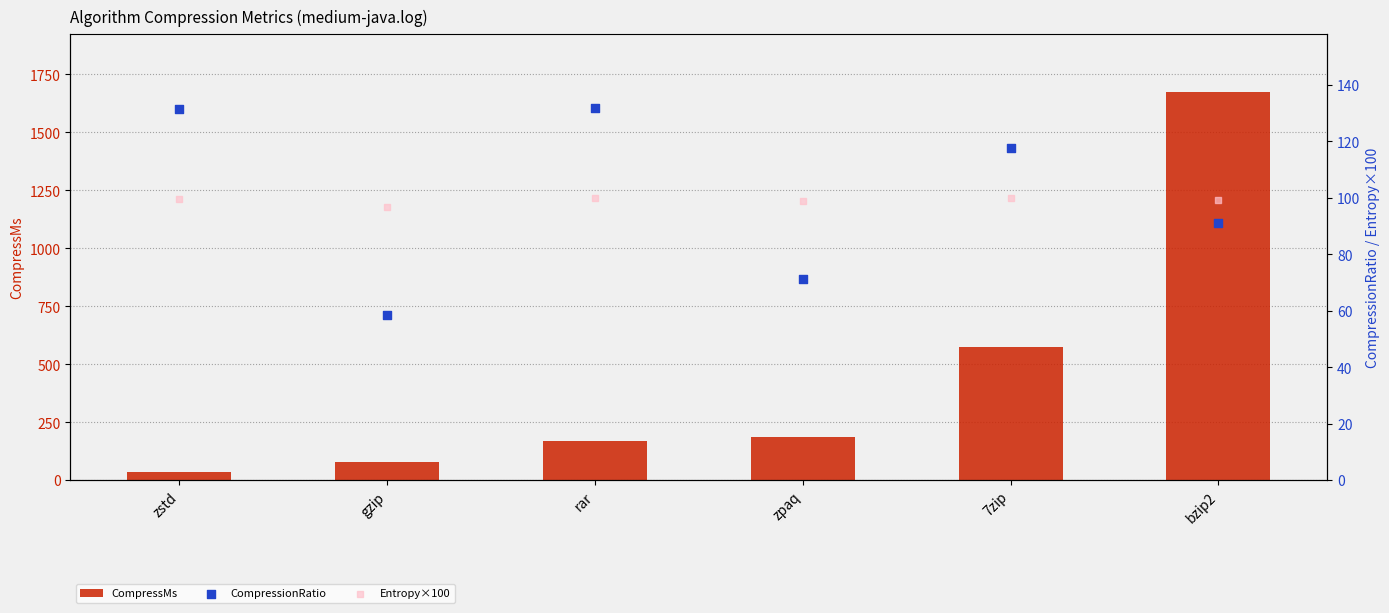

Which series has the widest spread of Y values?

CompressMs